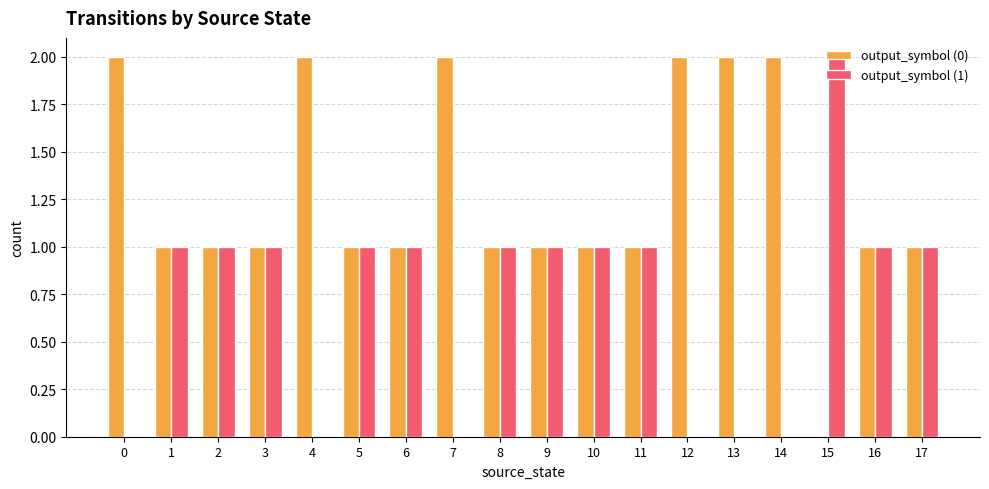

Does the chart contain stacked bars?

No